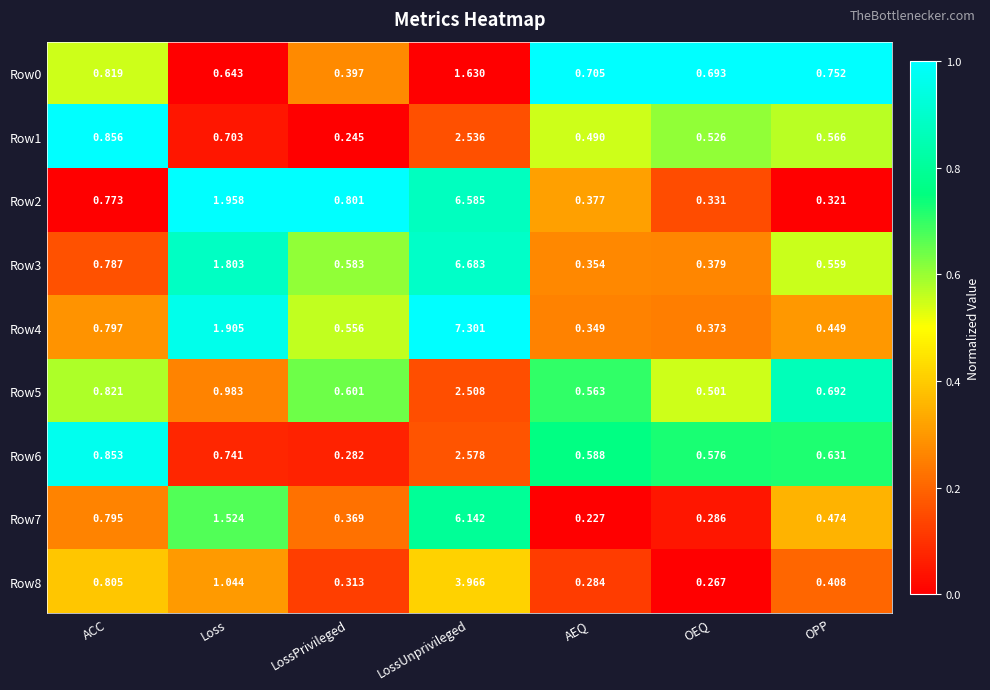

Where is Row3 nearest to the value 3?

Loss